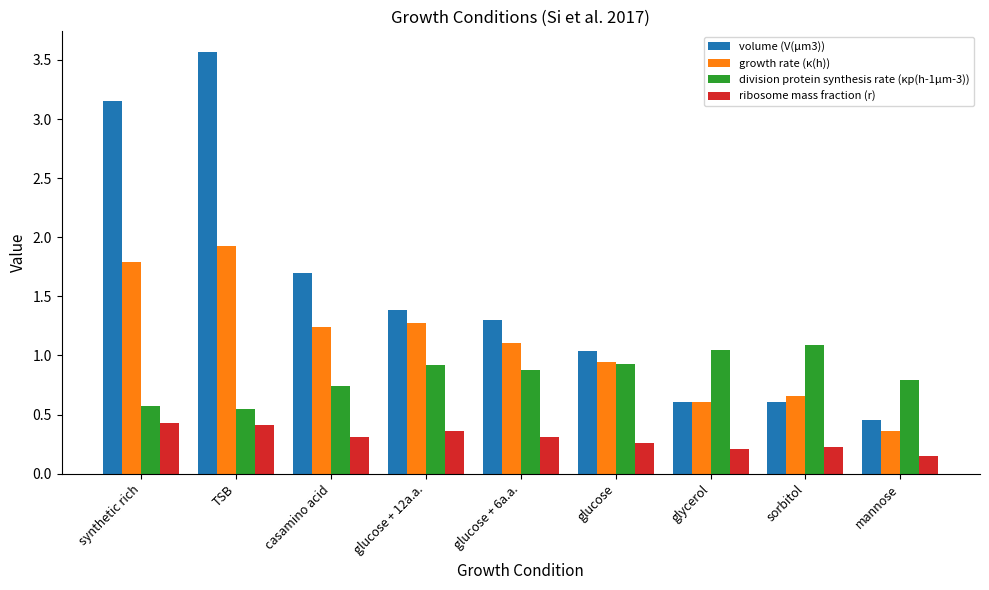

What is the difference between the maximum and minimum values in the growth rate (κ(h)) series?

1.6